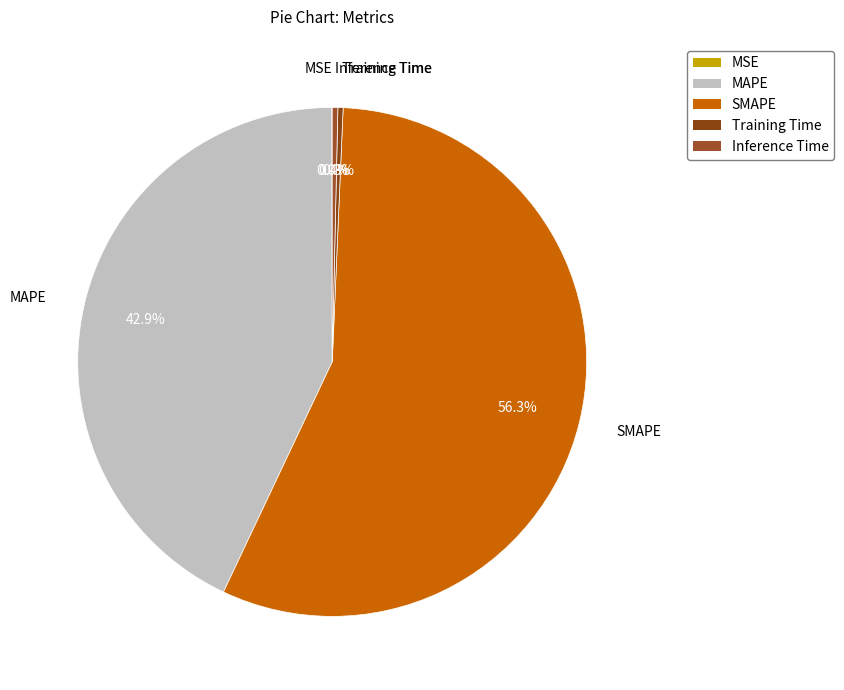

Is it true that SMAPE is 43% of the pie?

False